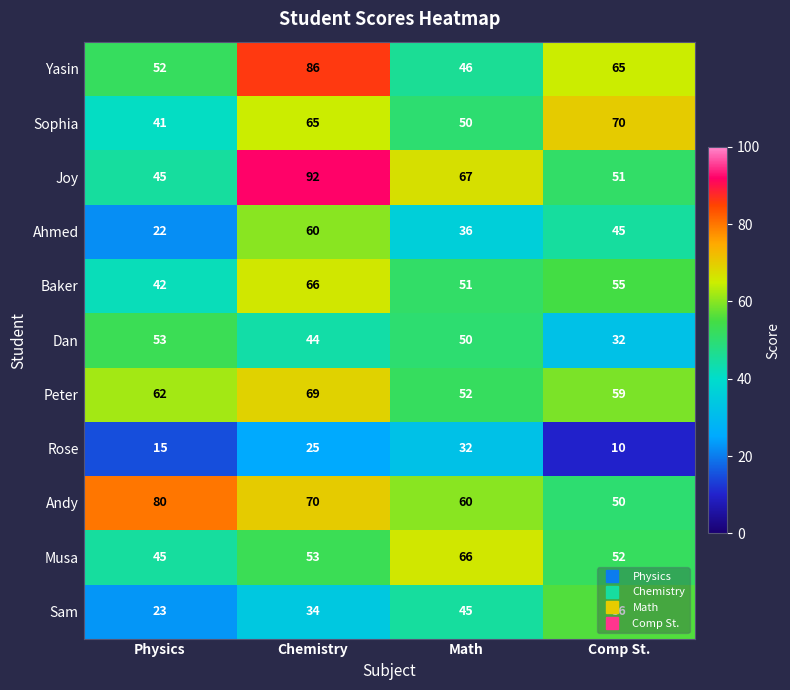

Which series has the largest range (max minus min)?

Joy